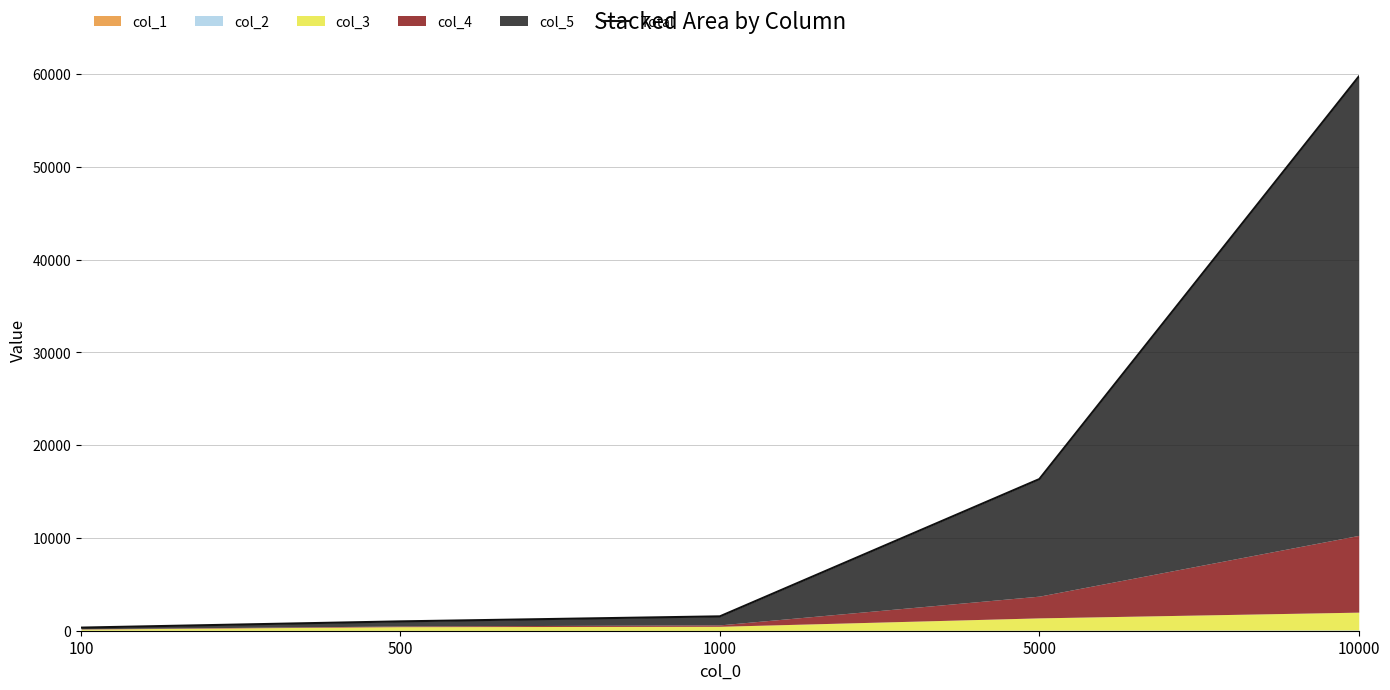

Rank the categories by value from lowest to highest.

100, 500, 1000, 5000, 10000